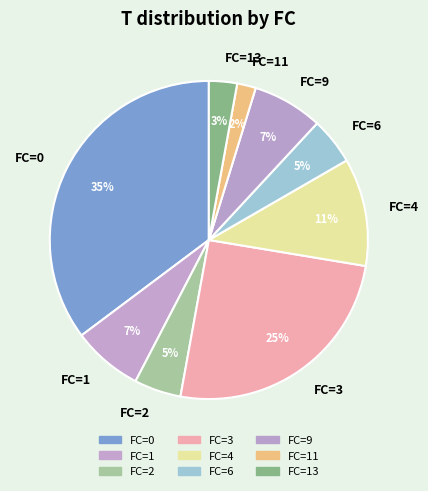

Which category has the smallest portion of the pie?

FC=11